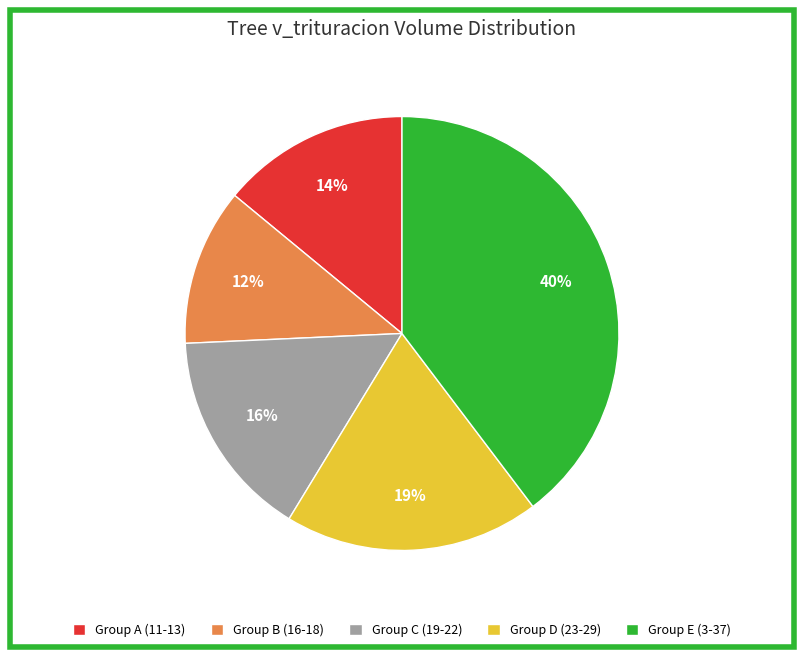

To the nearest percent, what is the average slice percentage?

20%